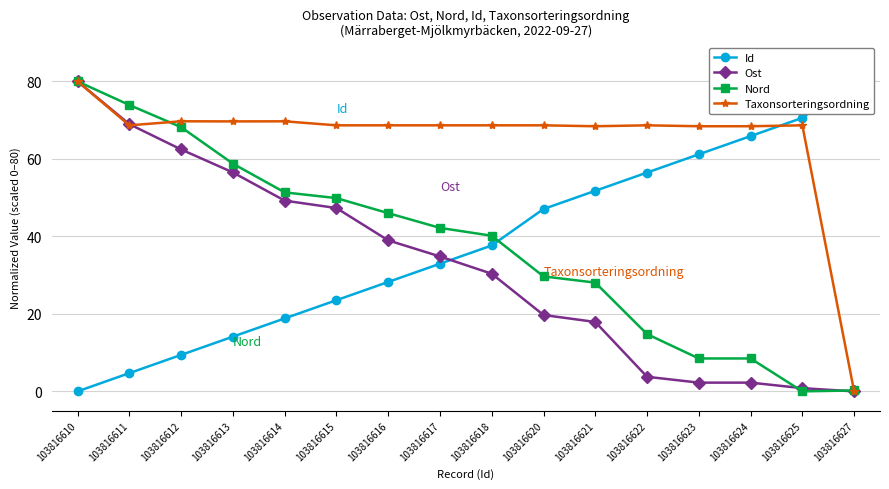

Where does the Taxonsorteringsordning series first go above 68?

103816610